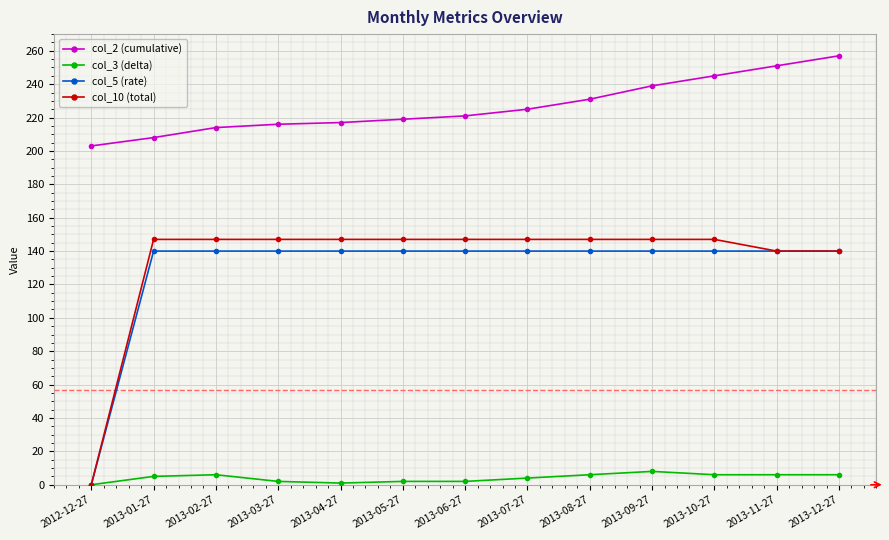

How many values in the col_3 (delta) series are below 5?

6